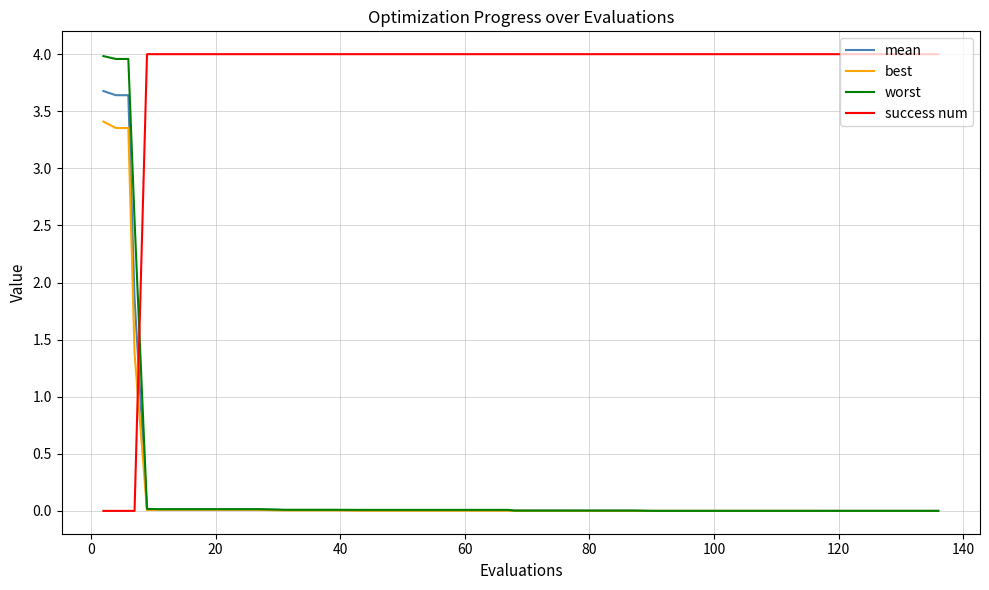

What is the greatest value displayed?

4.0